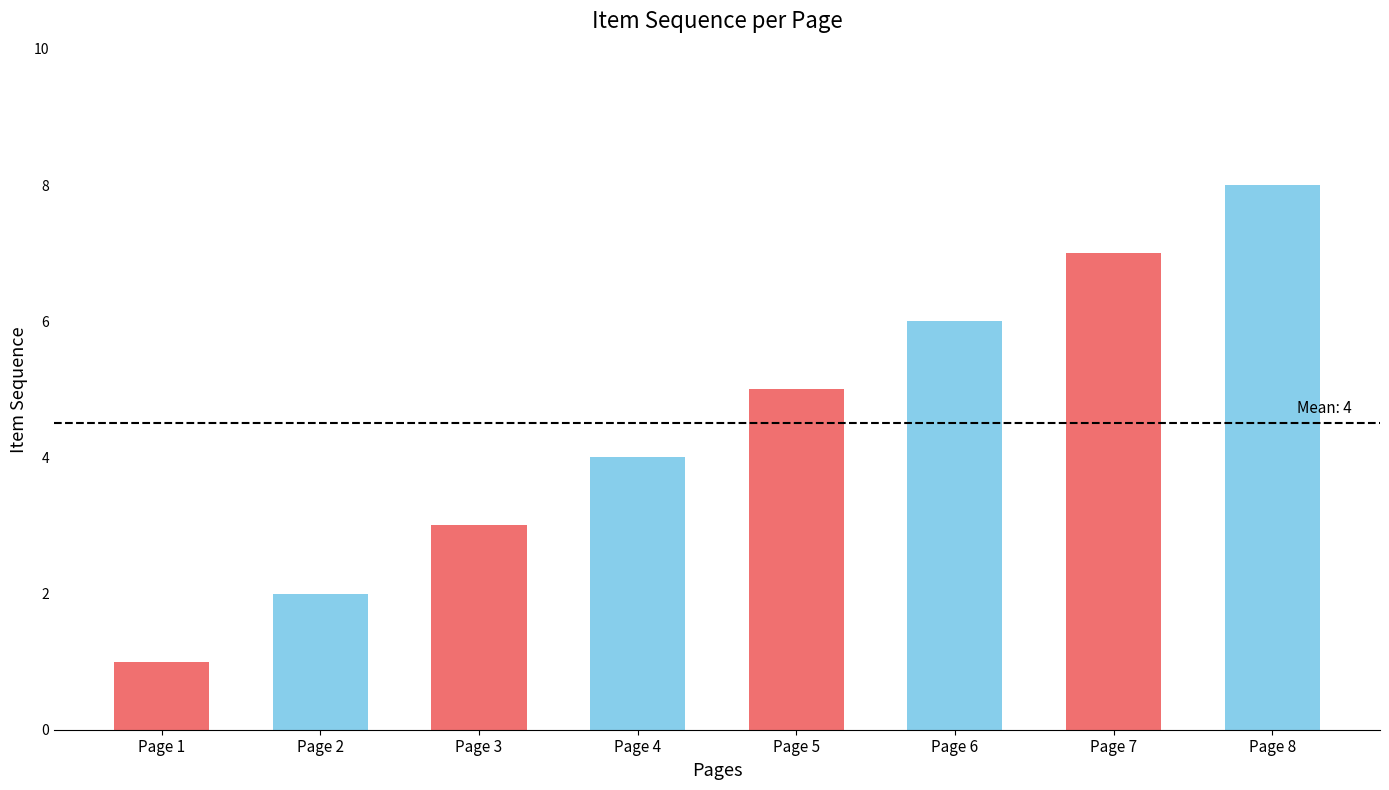

How many values are between 3 and 7?

5